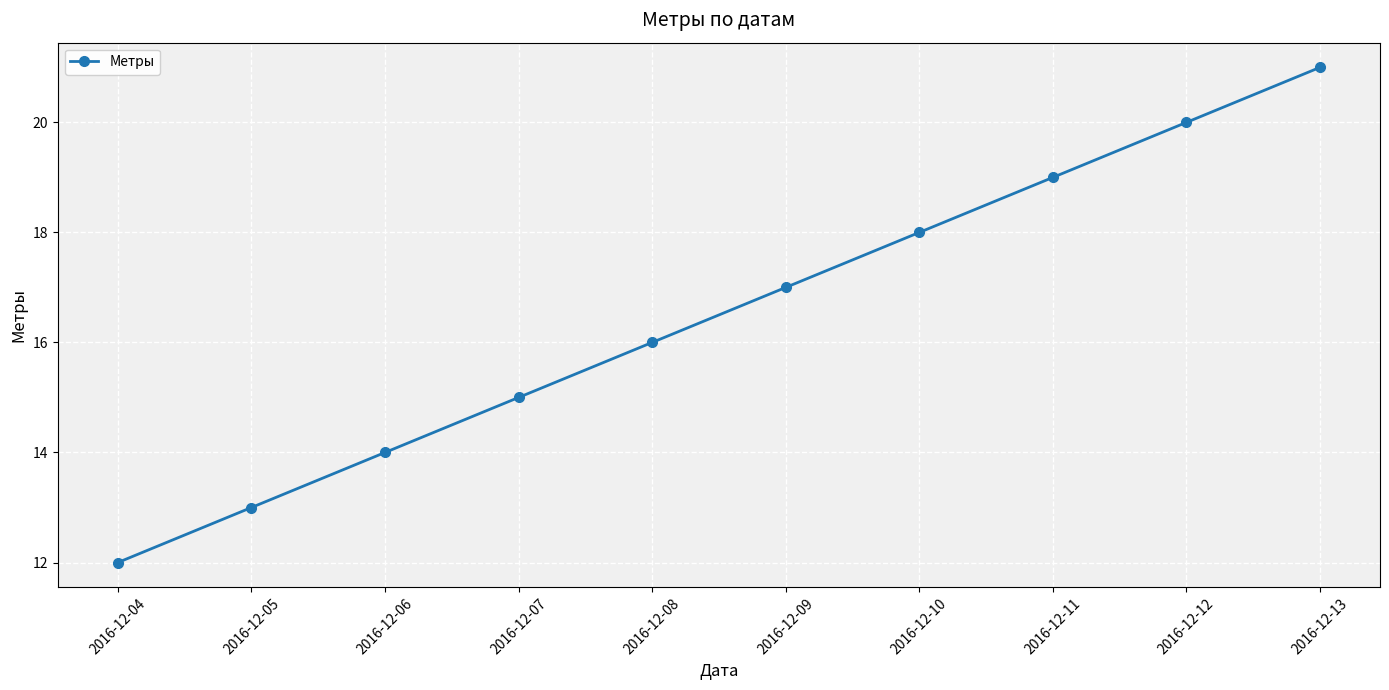

Read the value at 2016-12-04.

12